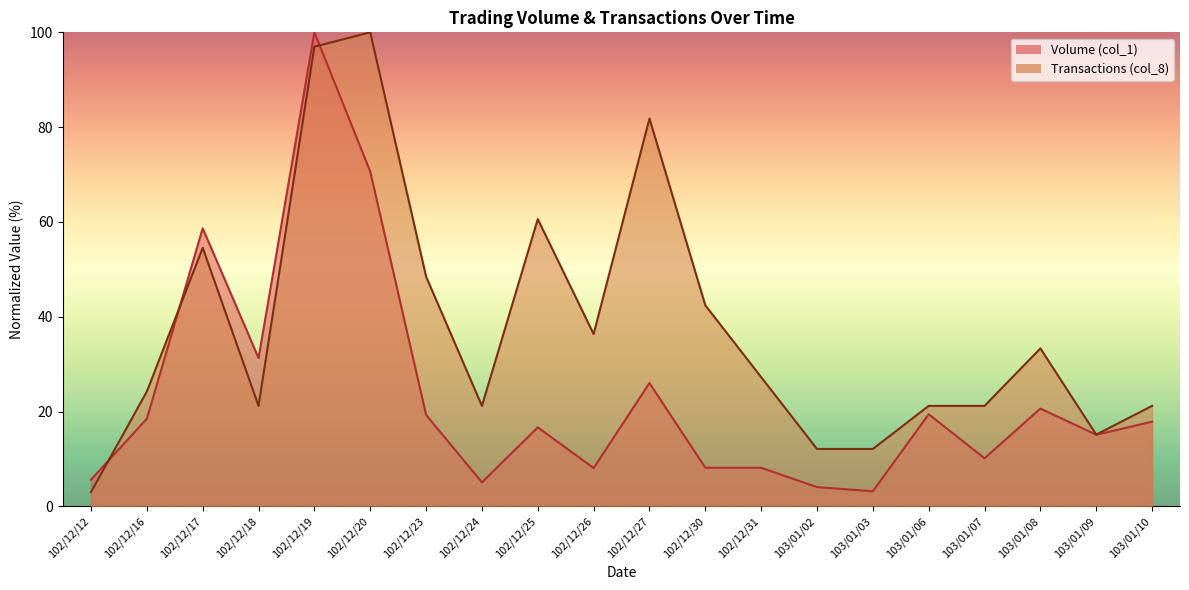

List the series in order of their overall mean, lowest first.

Volume (col_1), Transactions (col_8)